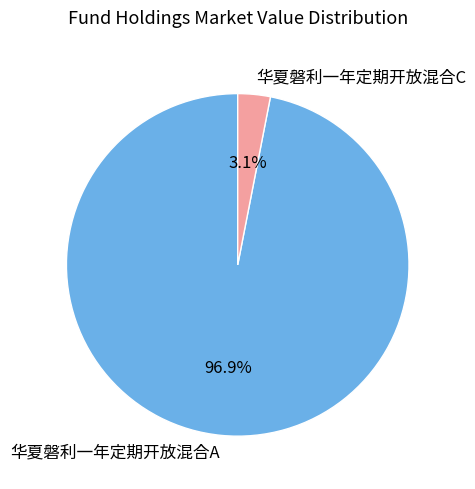

Is it true that 华夏磐利一年定期开放混合C is 3% of the pie?

True